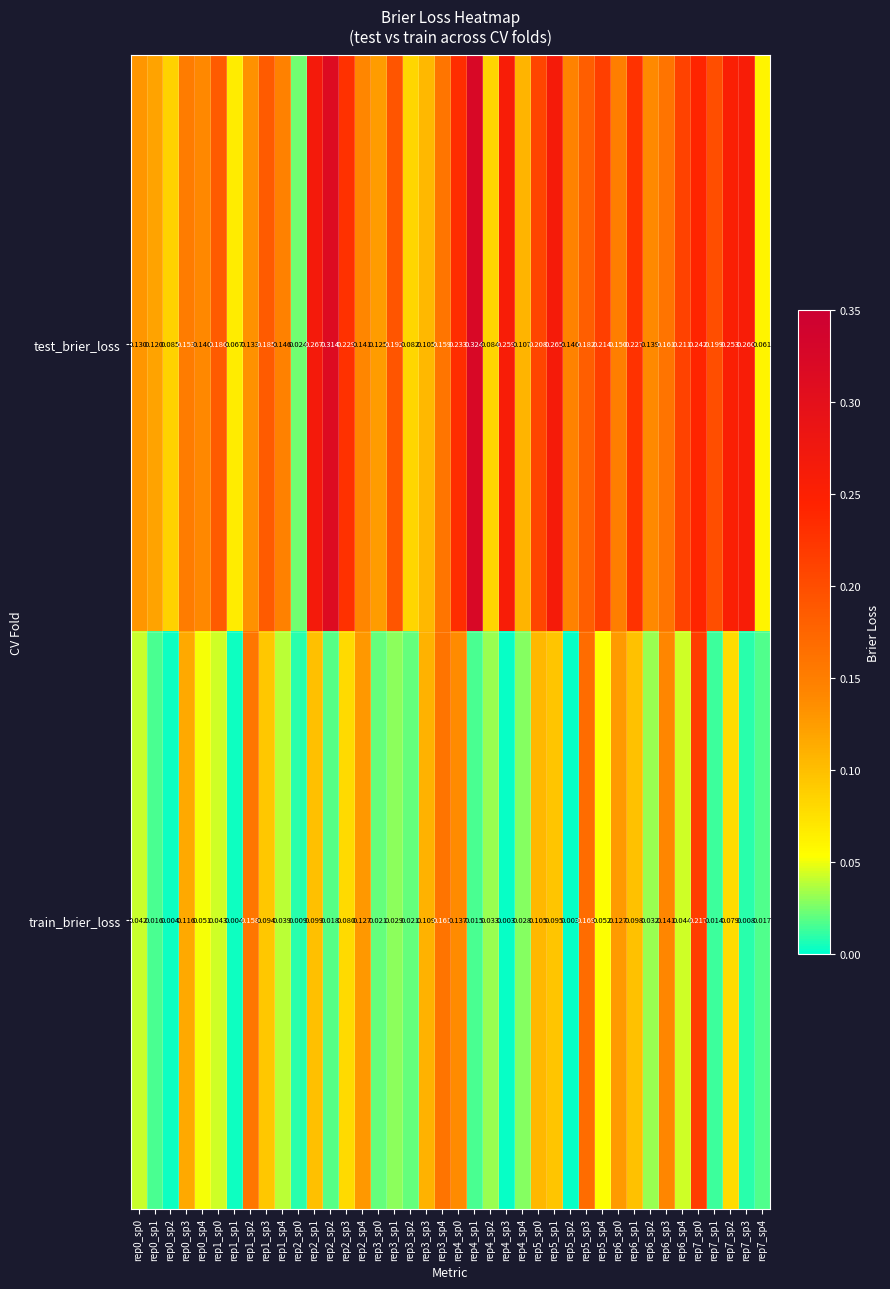

How many categories are shown in the chart?

40